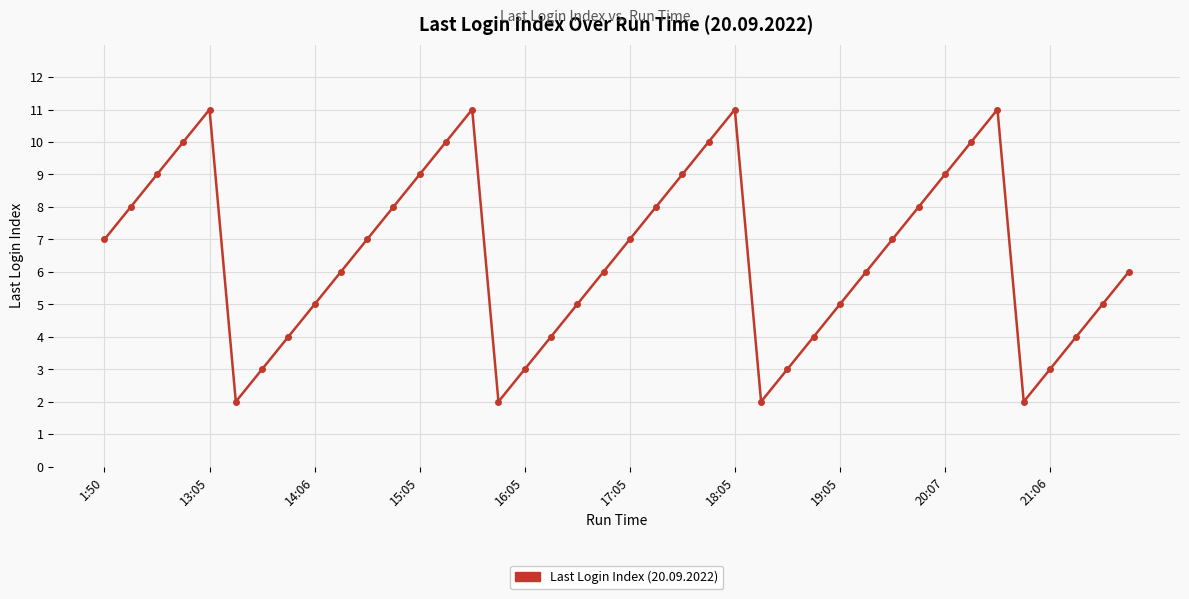

What is the difference between the maximum and second lowest values?

9